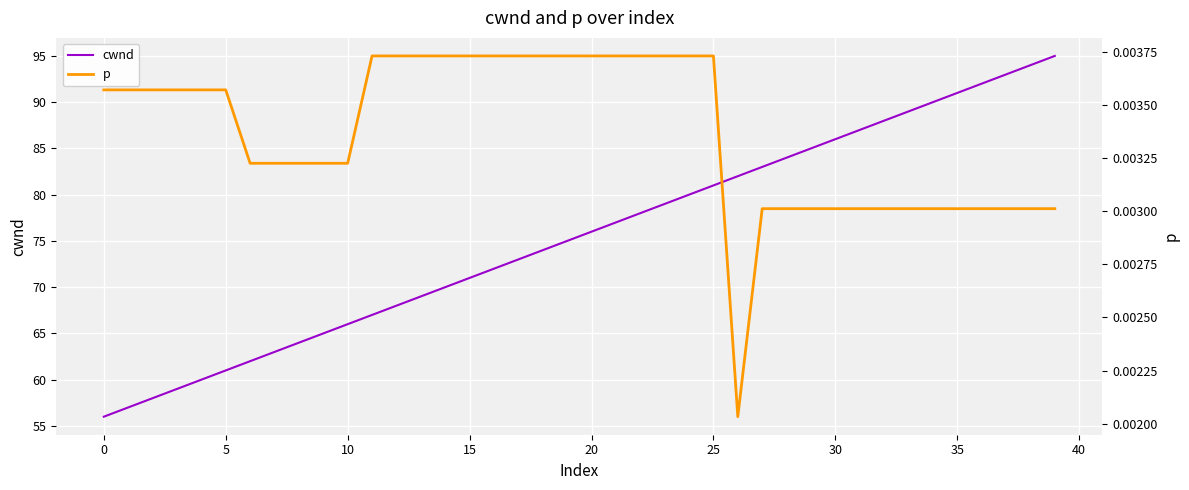

Which series has the widest spread of values?

cwnd